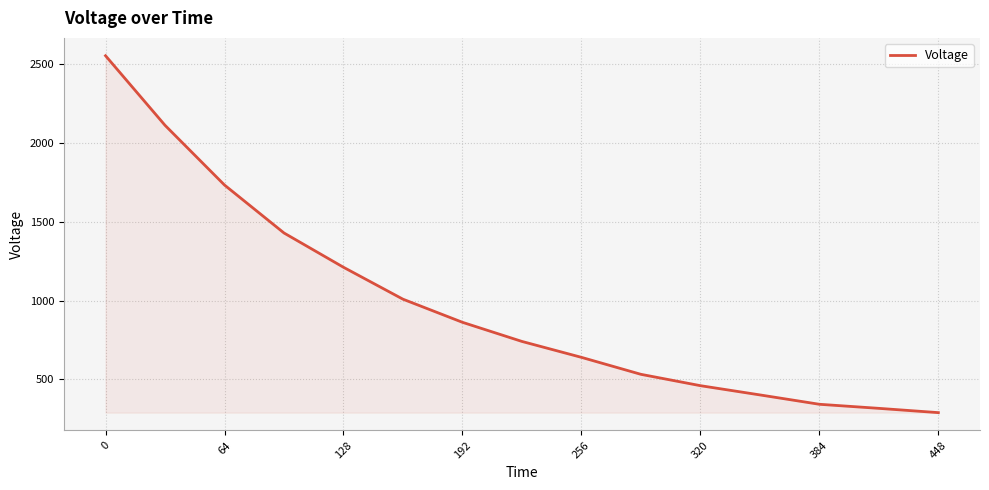

What is the greatest value displayed?

2550.5